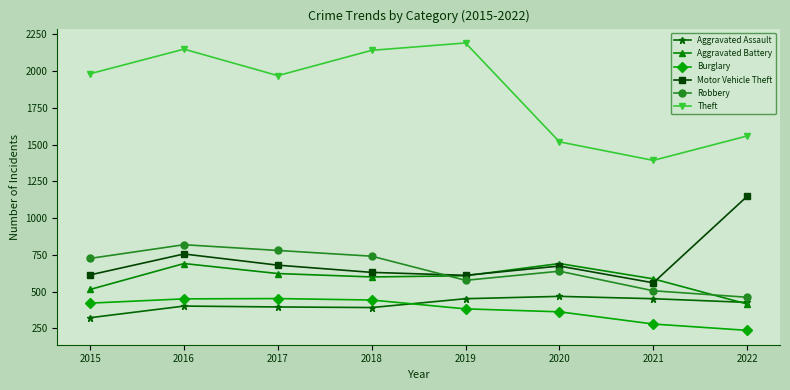

The value of Aggravated Assault at 2017 is 396. True or false?

True